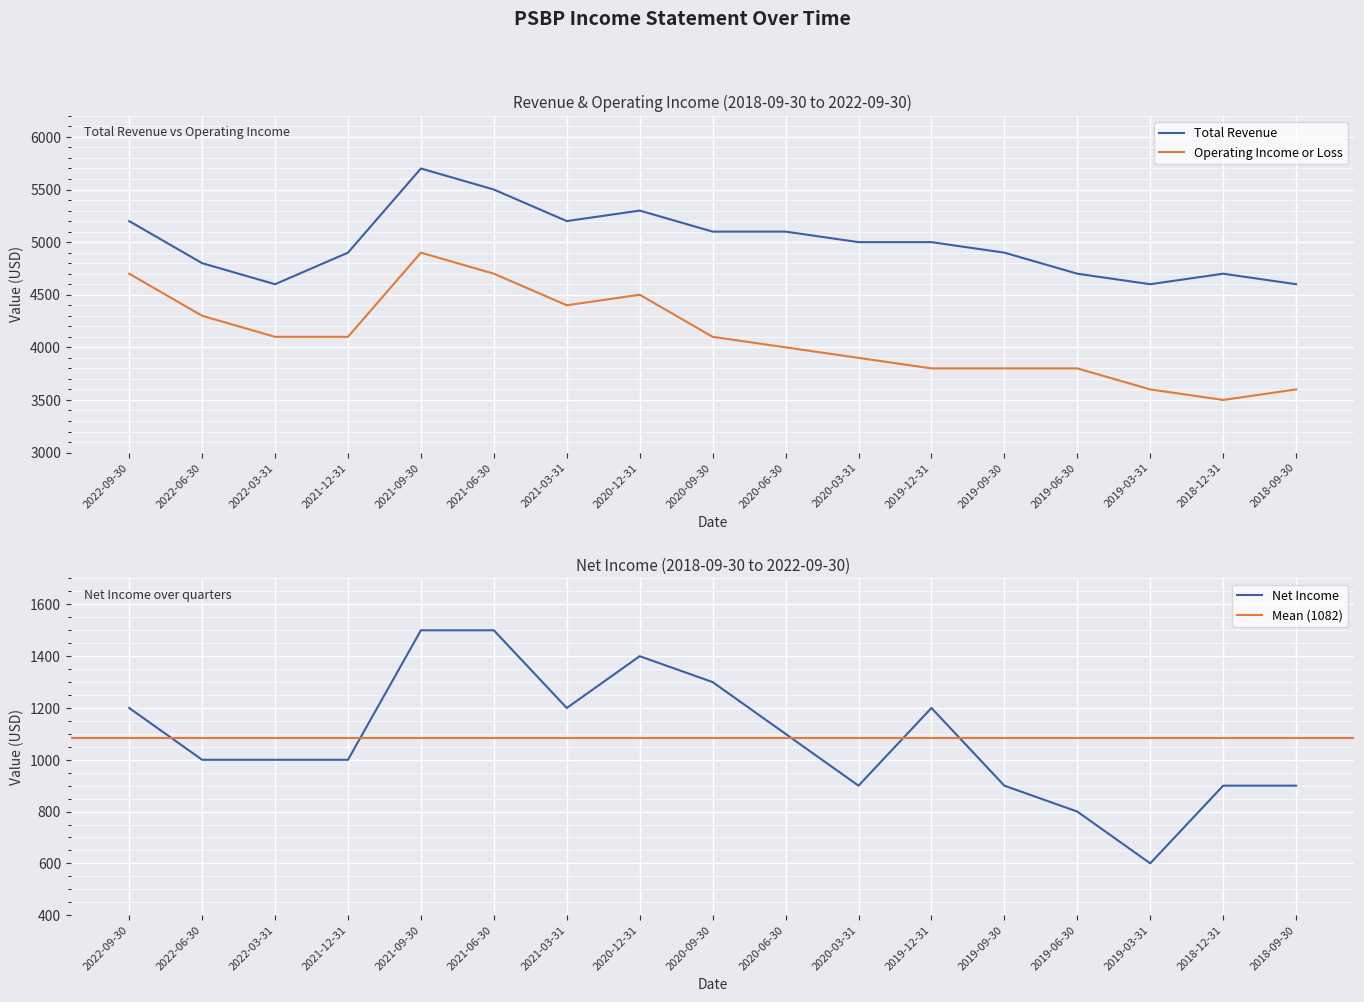

Count the number of categories in the chart.

17